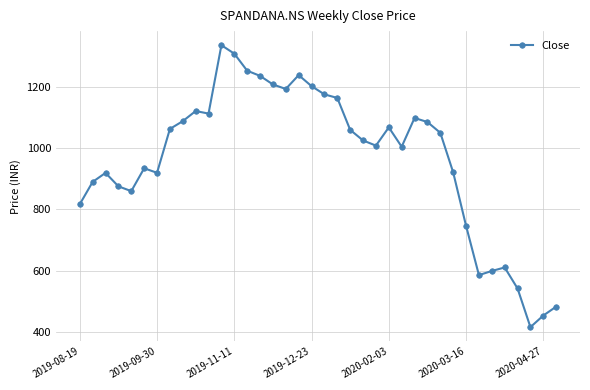

What is the value of the 6th point from the left?

934.0